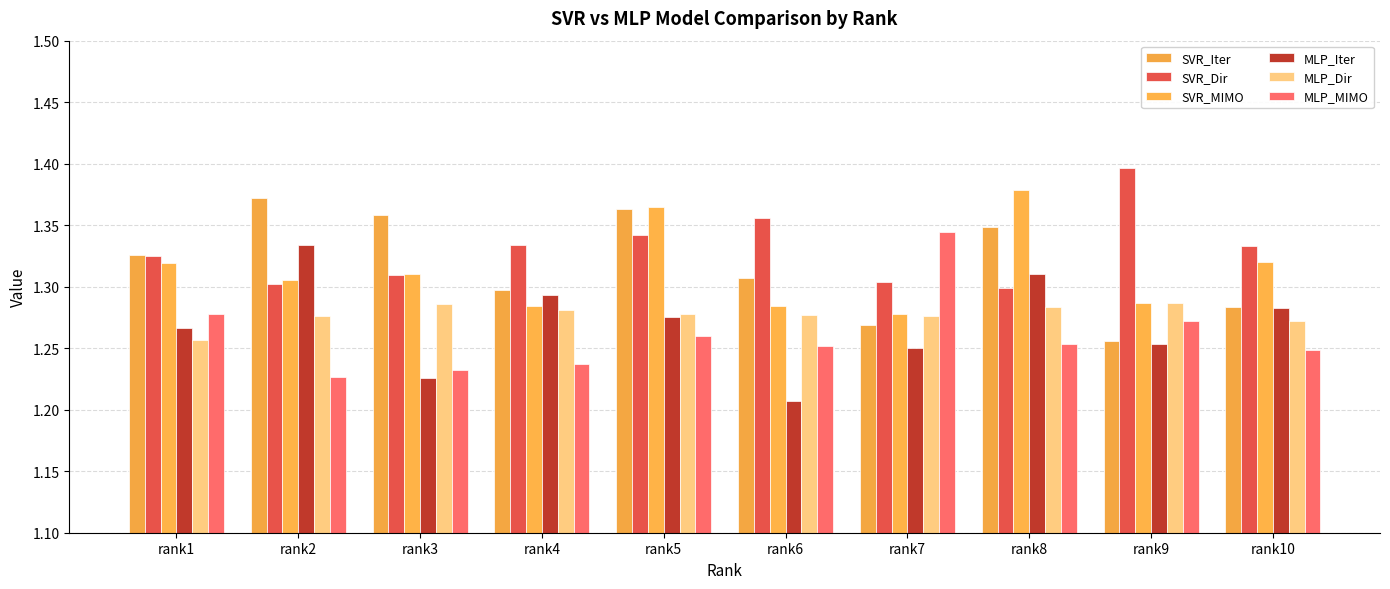

Are the bars grouped side by side (vs. stacked)?

Yes